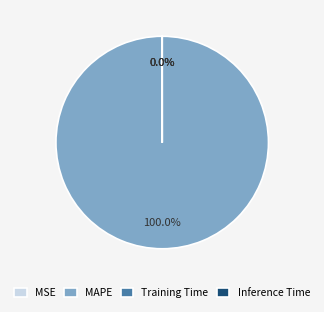

What is the largest slice in the pie chart?

MAPE